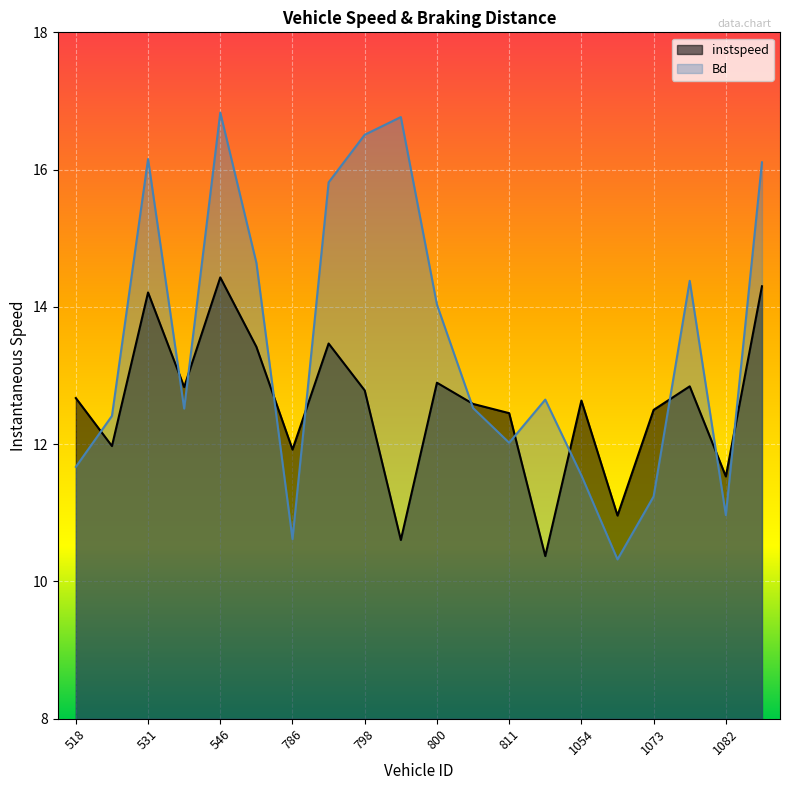

Does the chart display data point markers on the line(s)?

No